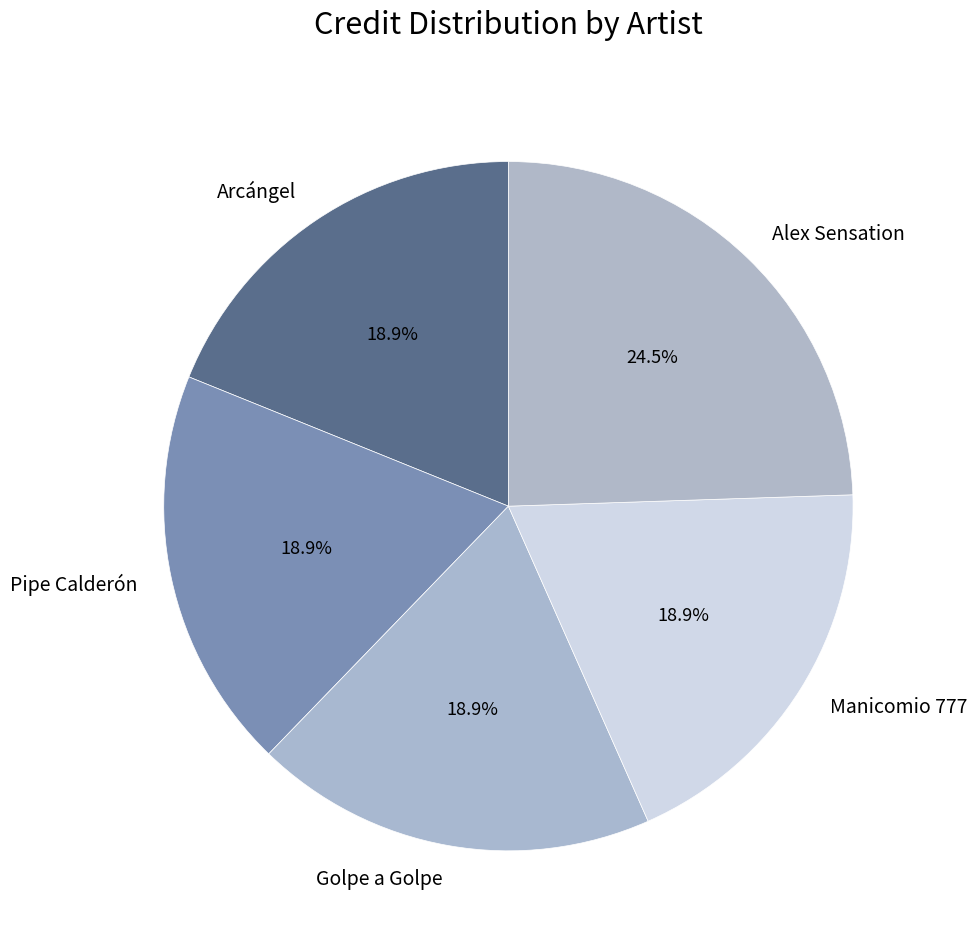

Which category has the biggest portion of the pie?

Alex Sensation